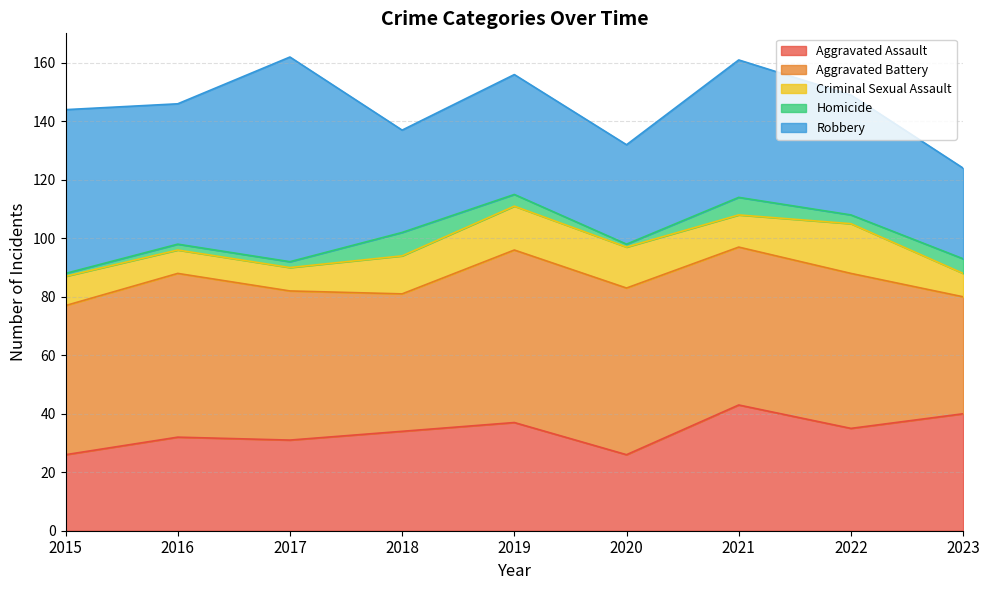

Which has a higher value, 2015 or 2019?

2019